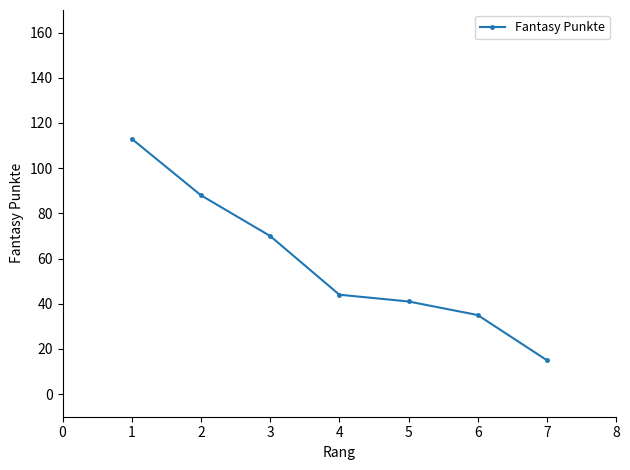

Reading right to left, transcribe all the data shown in this chart.

7=15	6=35	5=41	4=44	3=70	2=88	1=113